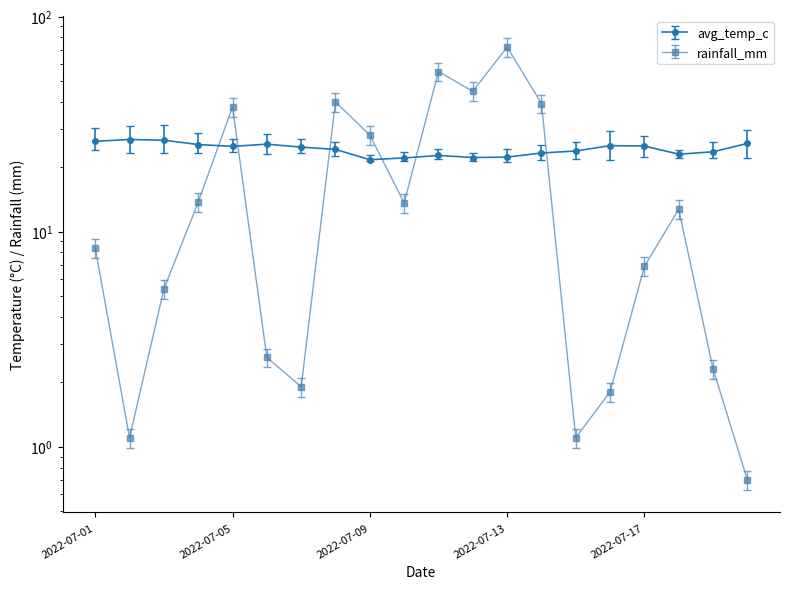

Which series changed the most between 2022-07-05 and 2022-07-13?

rainfall_mm